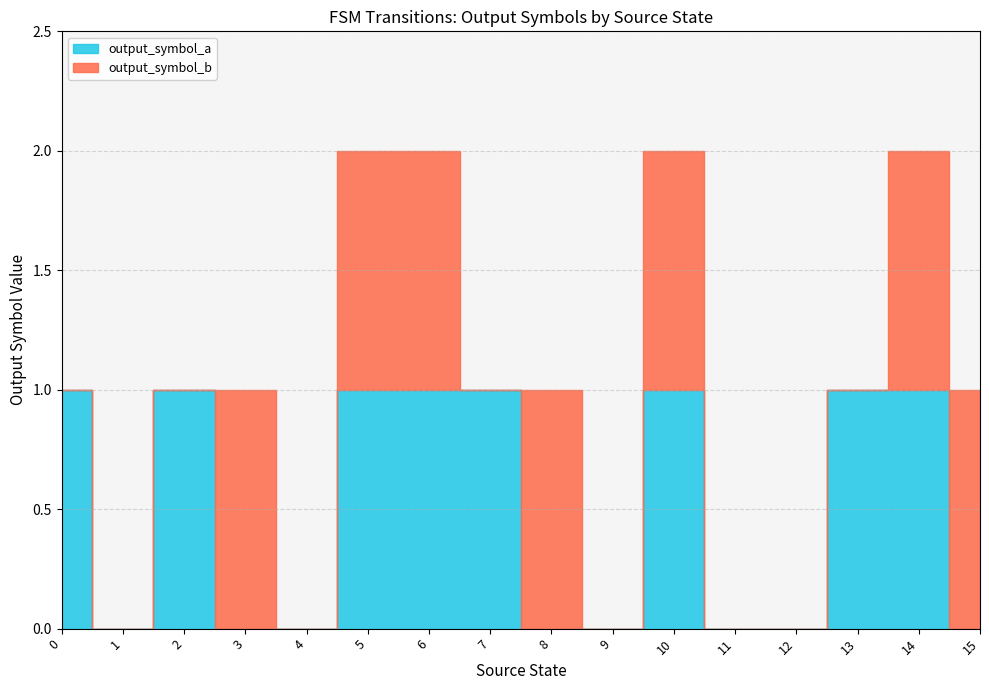

At which category does output_symbol_b reach its first local peak?

3